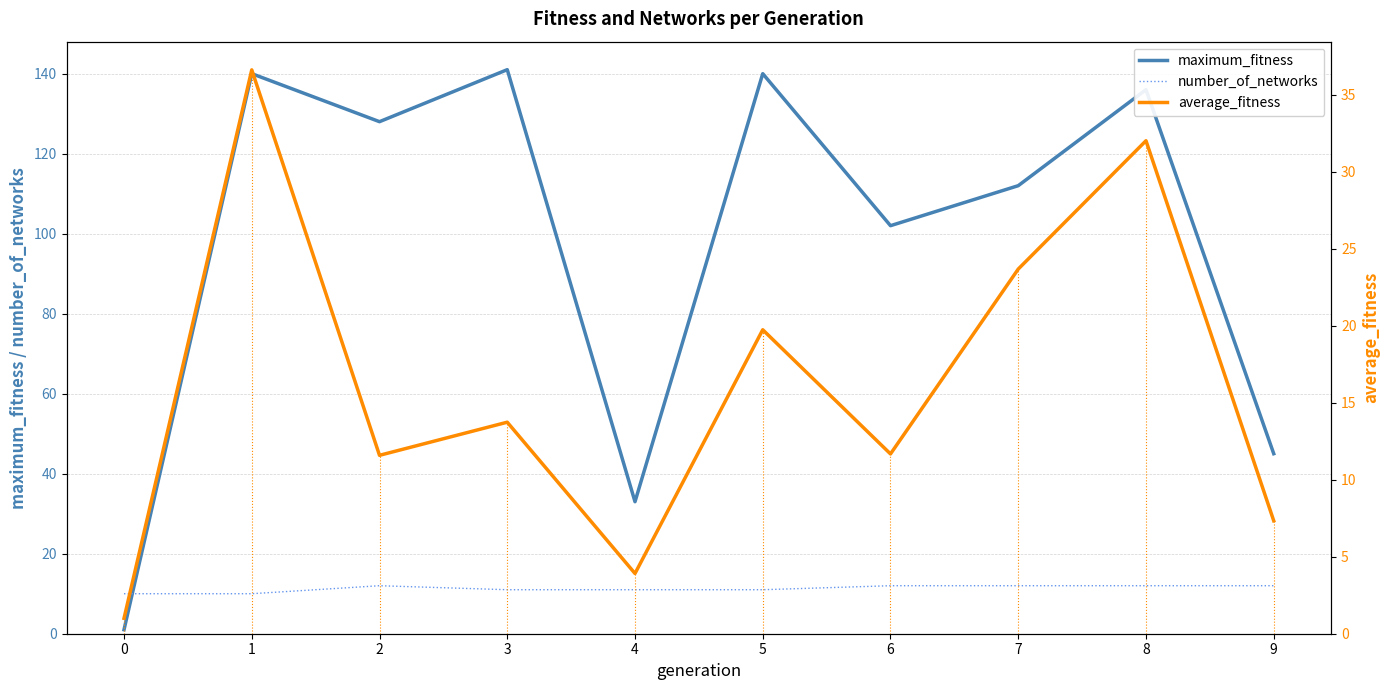

The maximum_fitness series shows 60.4 at 3. True or false?

False